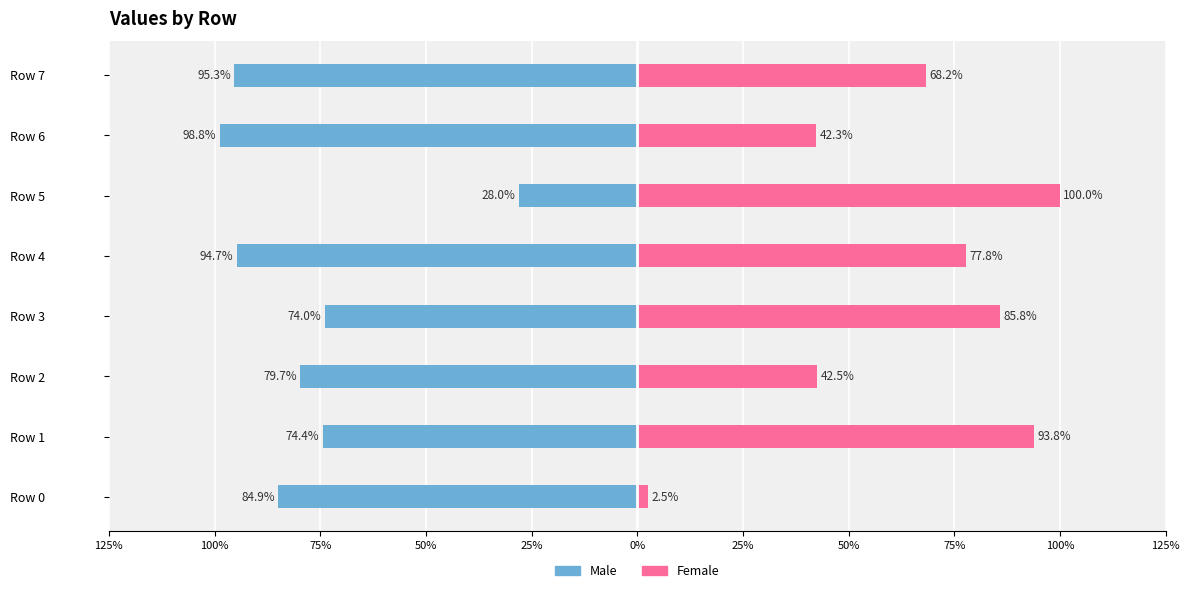

What is the maximum value for Male?

-28.0